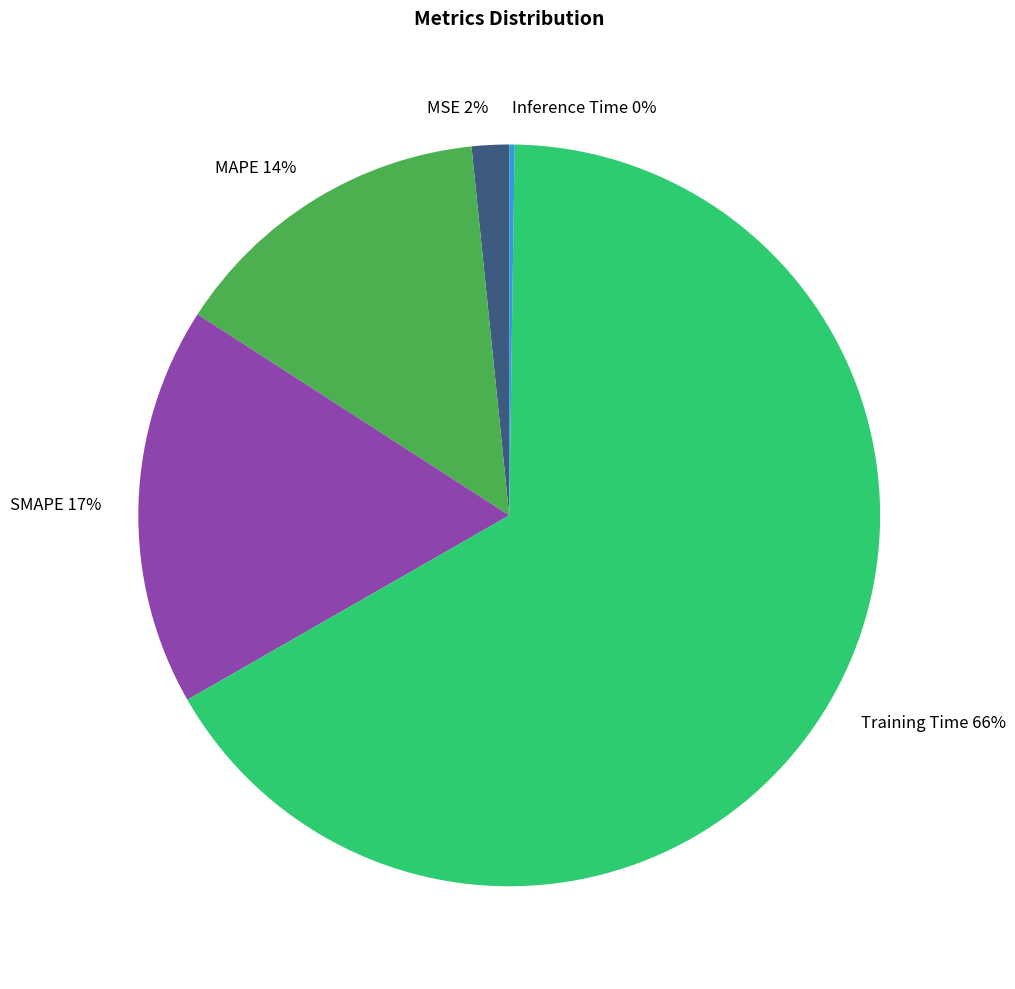

Is there any slice that represents more than half of the pie?

Yes